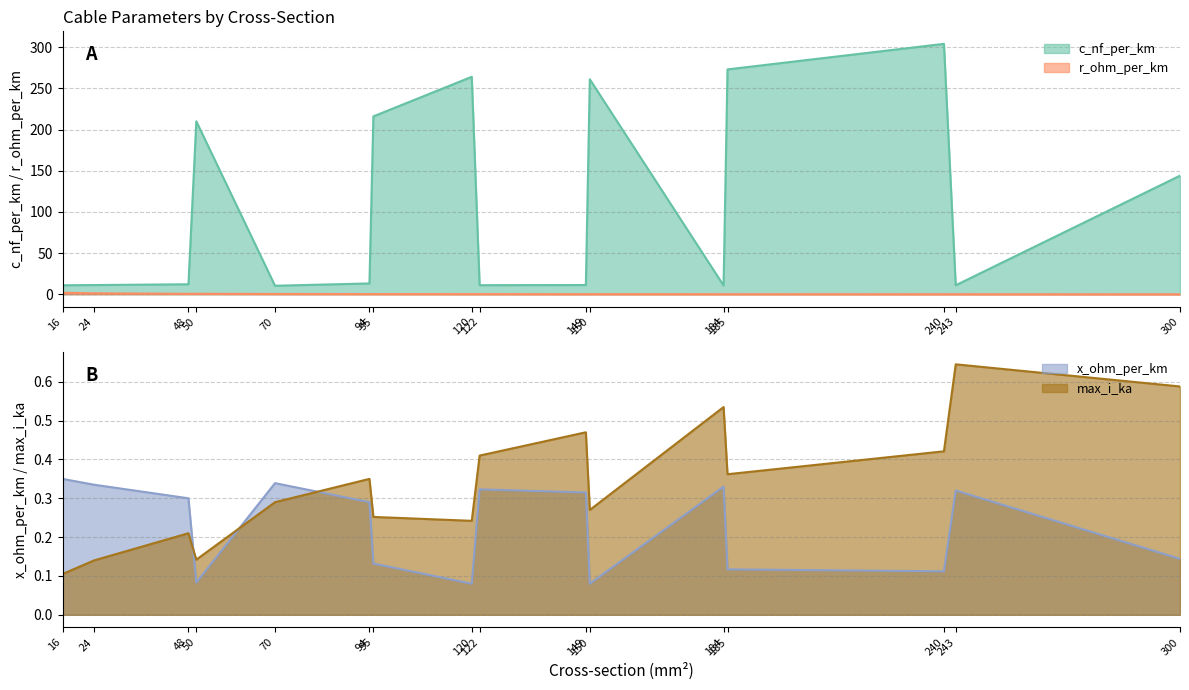

Is the value of max_i_ka at 184 greater than the value of r_ohm_per_km at 120?

Yes